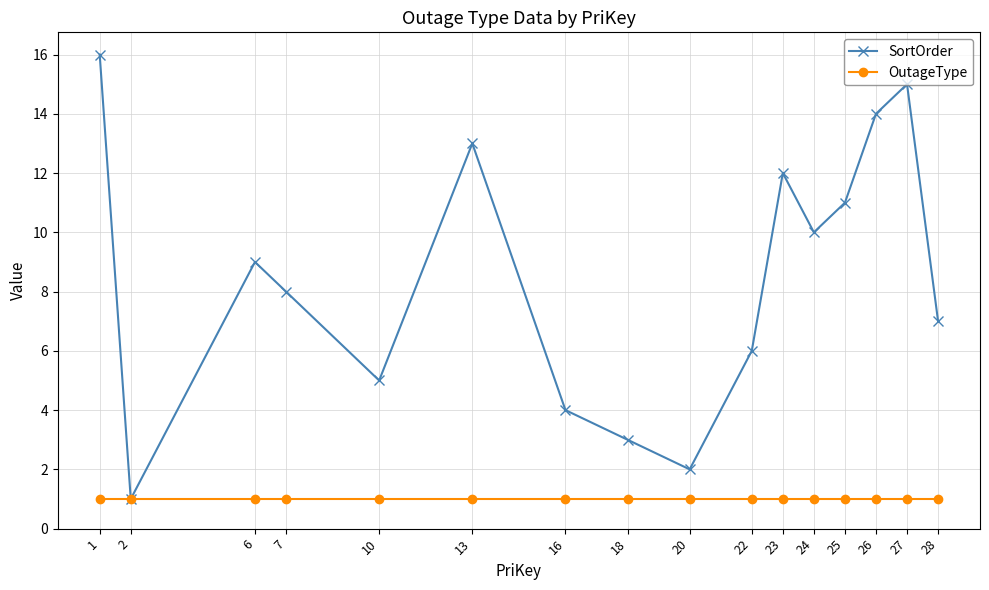

What is the sum of the OutageType values at 27 and 23?

2